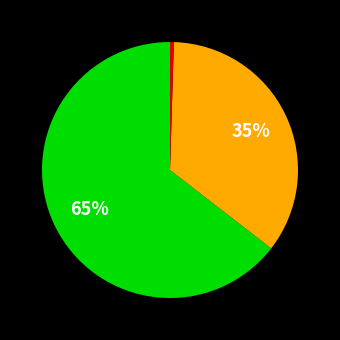

To the nearest percent, what is the average slice percentage?

33%